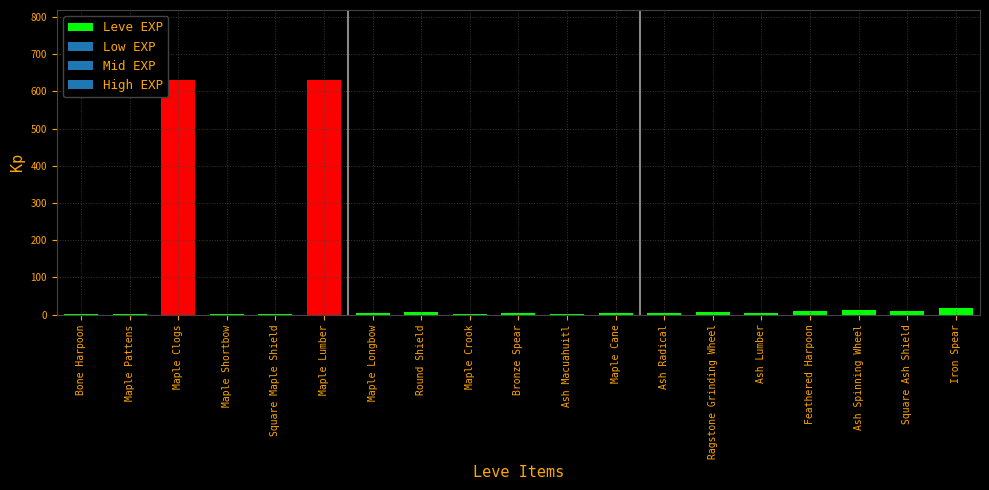

What is the maximum value shown in the chart?

630